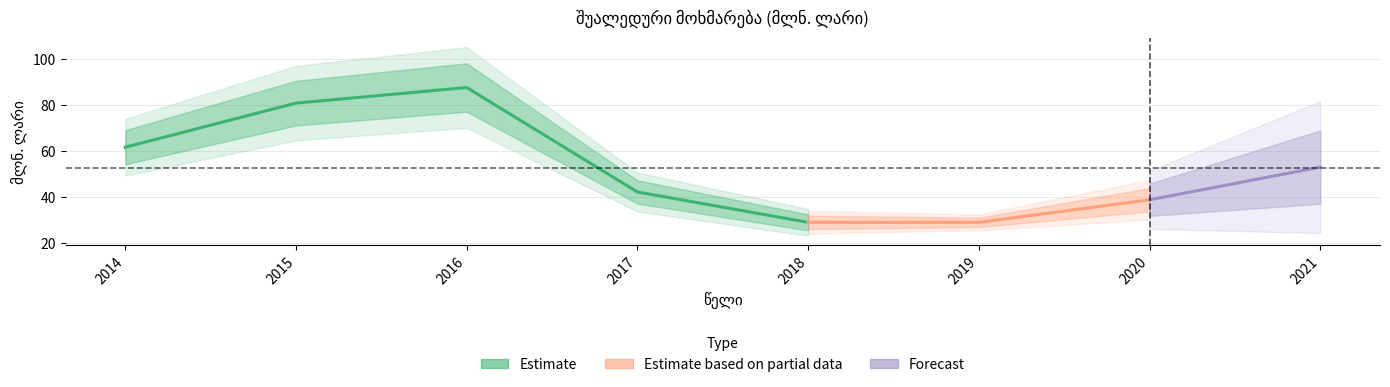

How many values are below 53?

4